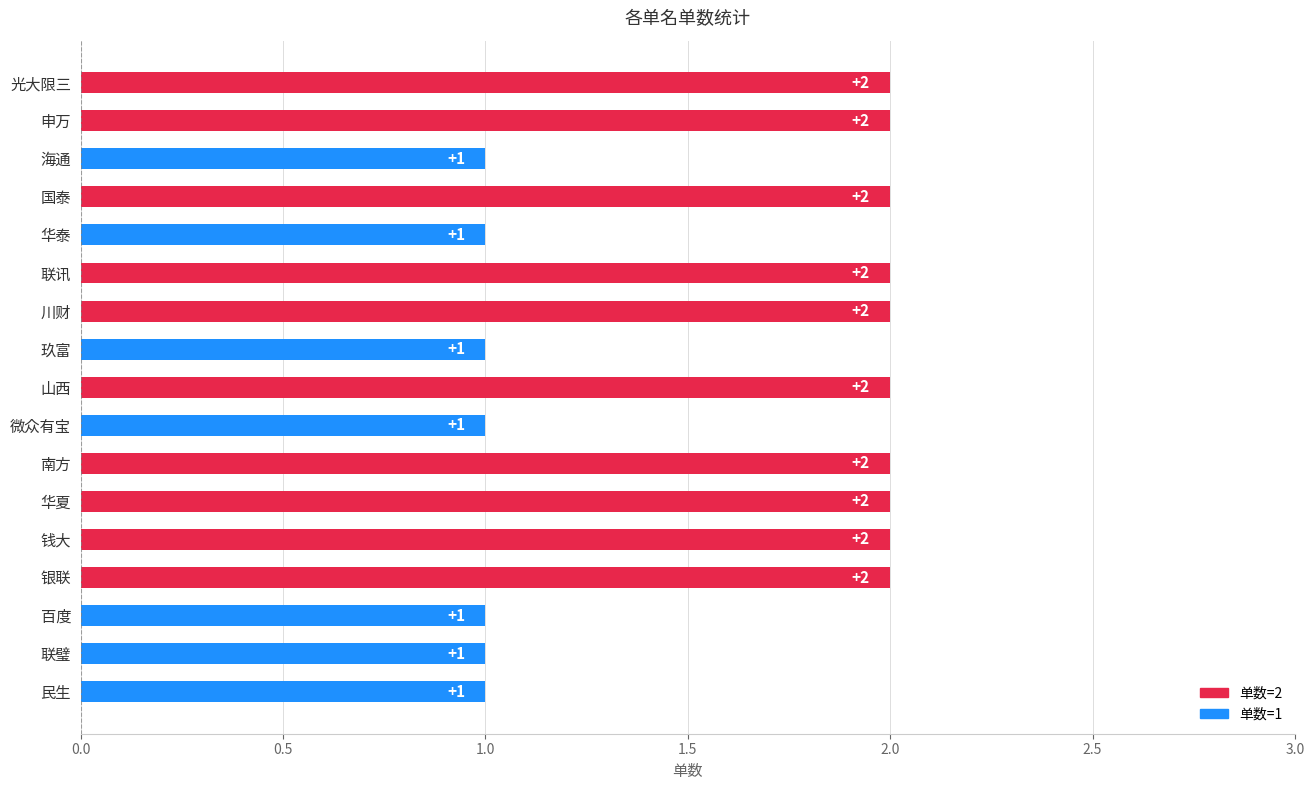

What is the value of the 16th bar from the top?

1